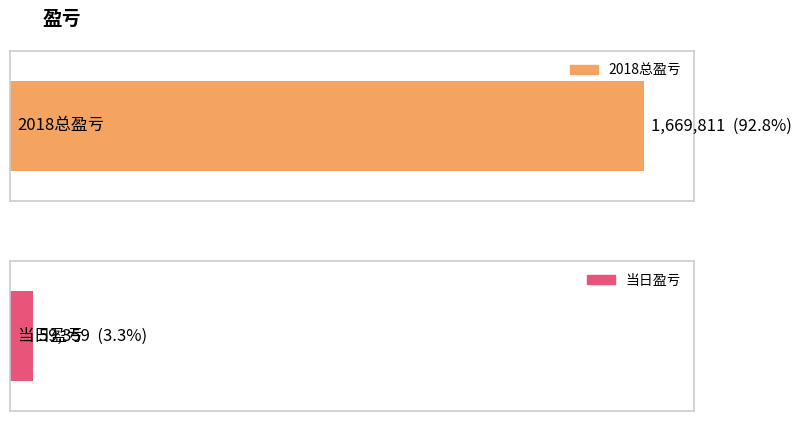

True or false: the data shows 59359 at 当日盈亏.

True